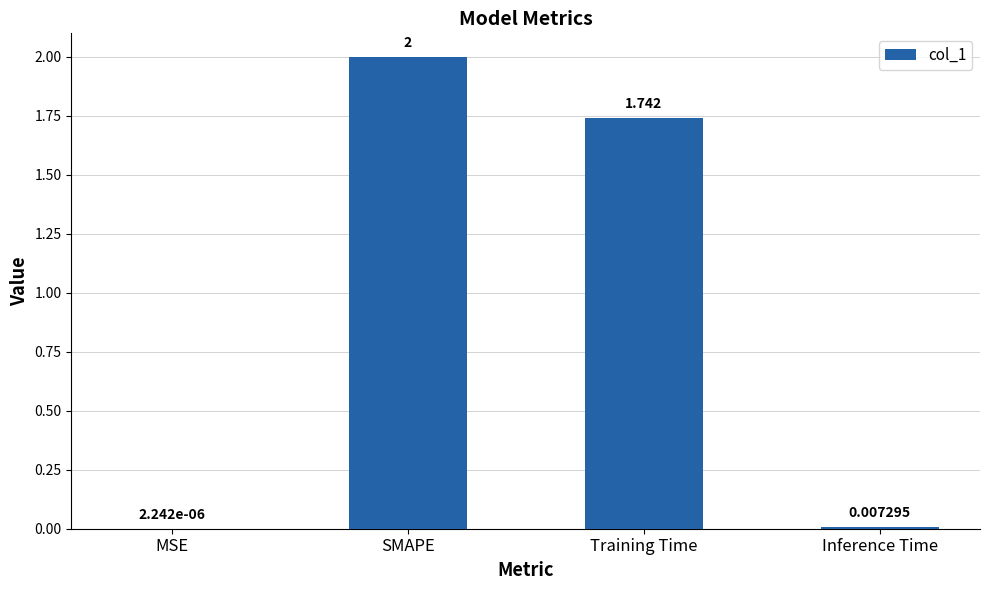

At which label does the data first exceed 1?

SMAPE